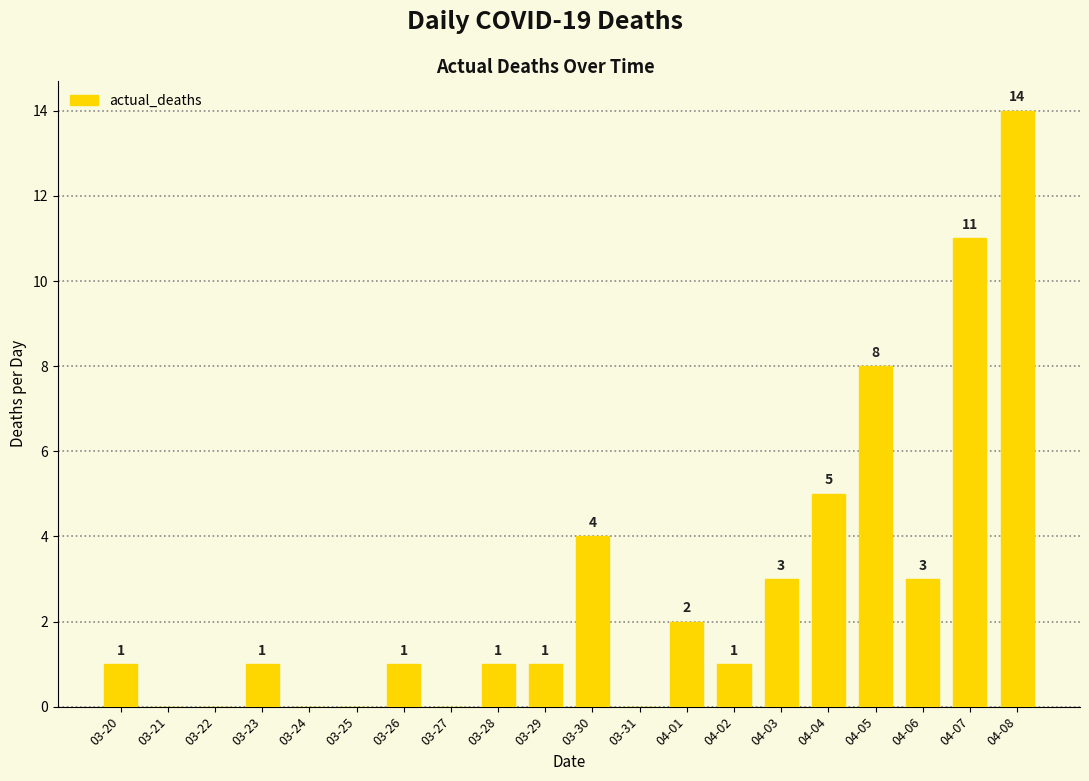

True or false: the data shows 0 at 03-25.

True